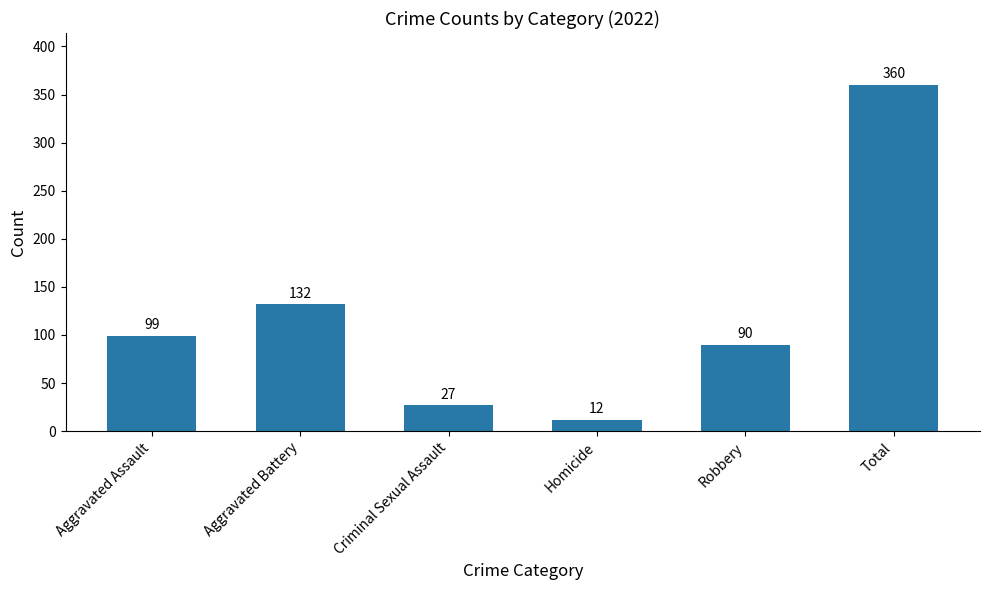

Which category has the lowest value across all series?

Homicide